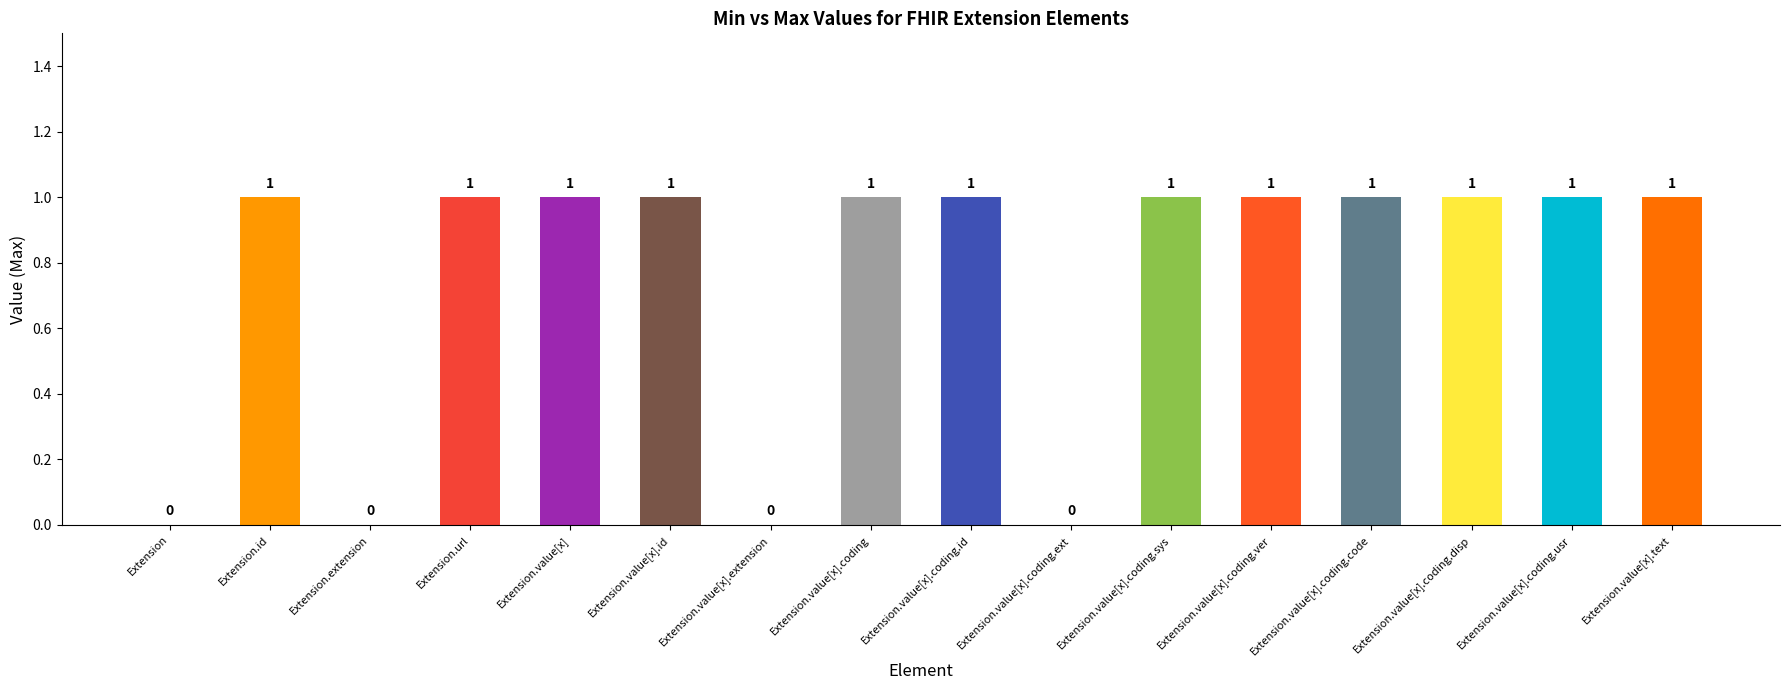

What is the maximum value shown in the chart?

1